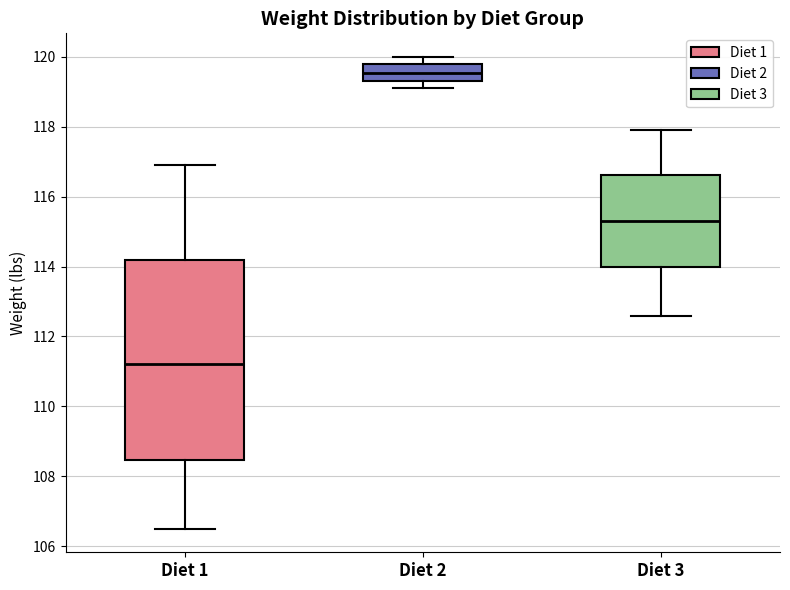

Which box's median line is the highest?

Diet 2